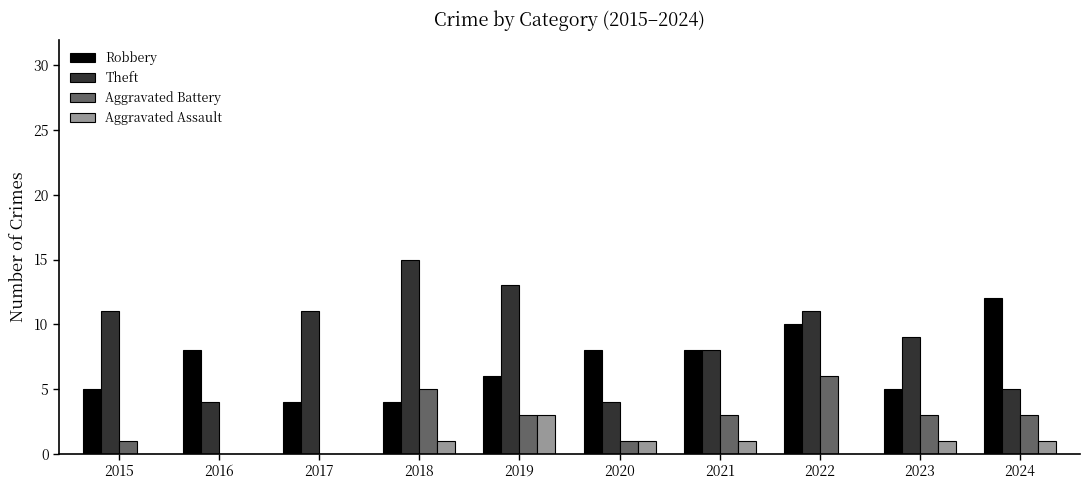

How many Aggravated Battery values are between 1 and 3?

6